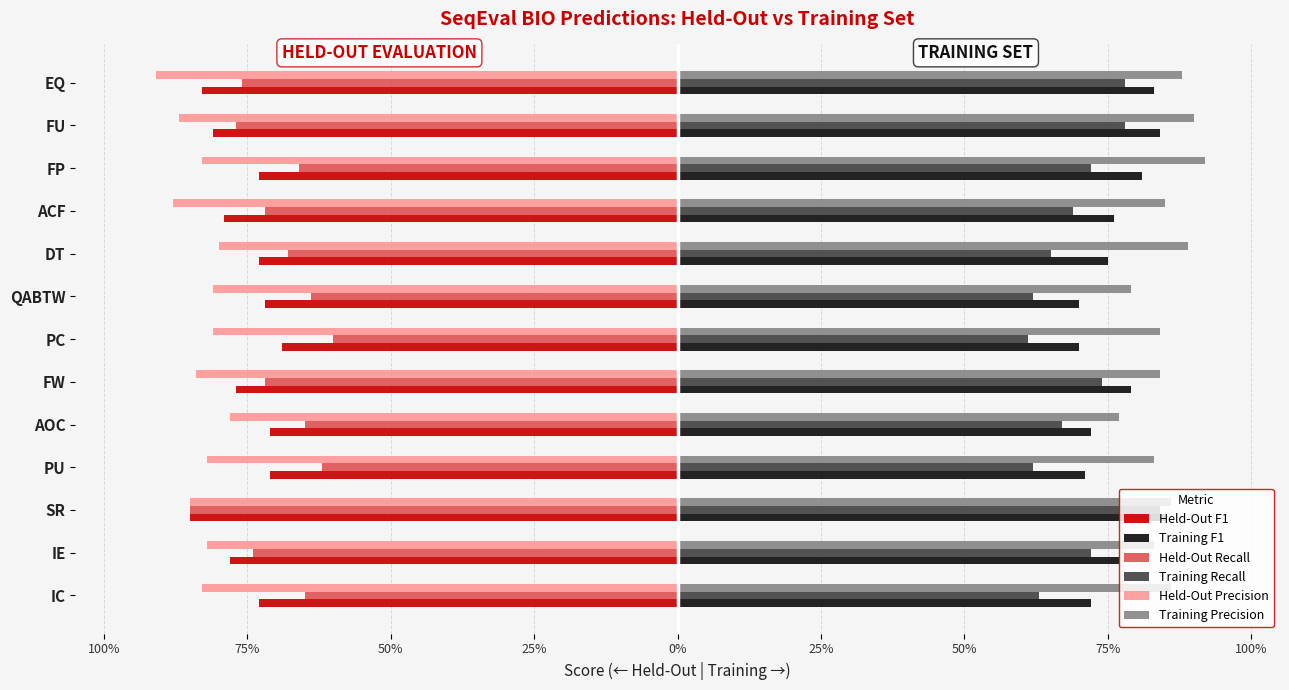

What are all the series names shown in the legend?

Held-Out F1, Training F1, Held-Out Recall, Training Recall, Held-Out Precision, Training Precision